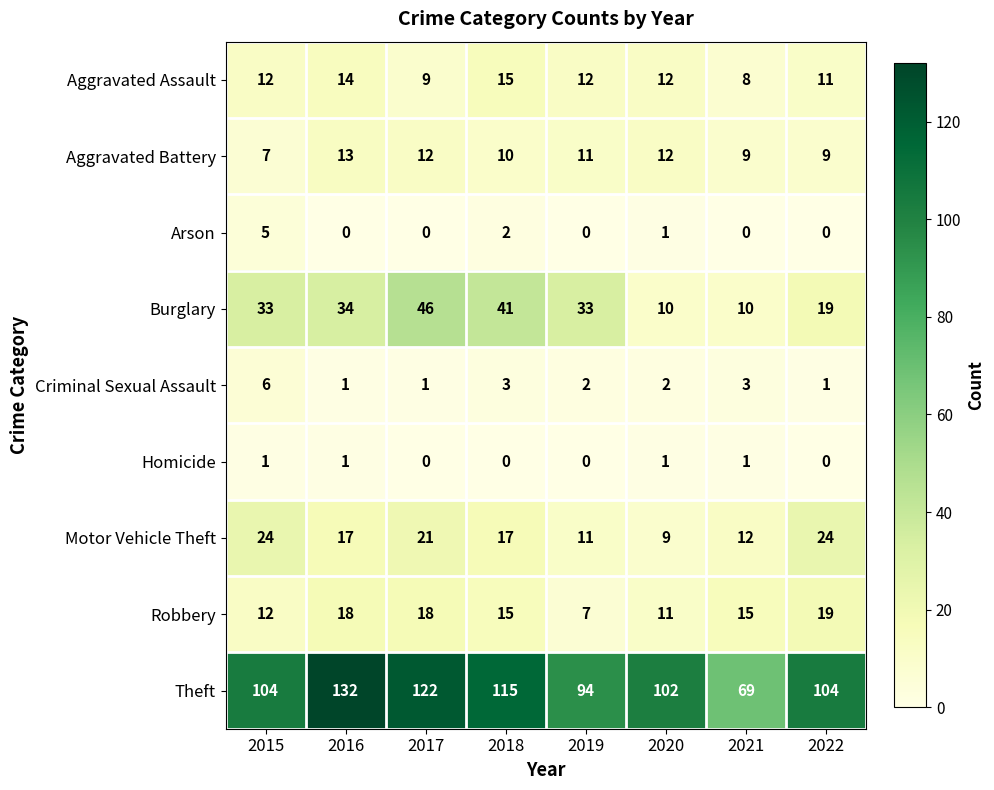

How many data points in Robbery are less than 15?

3